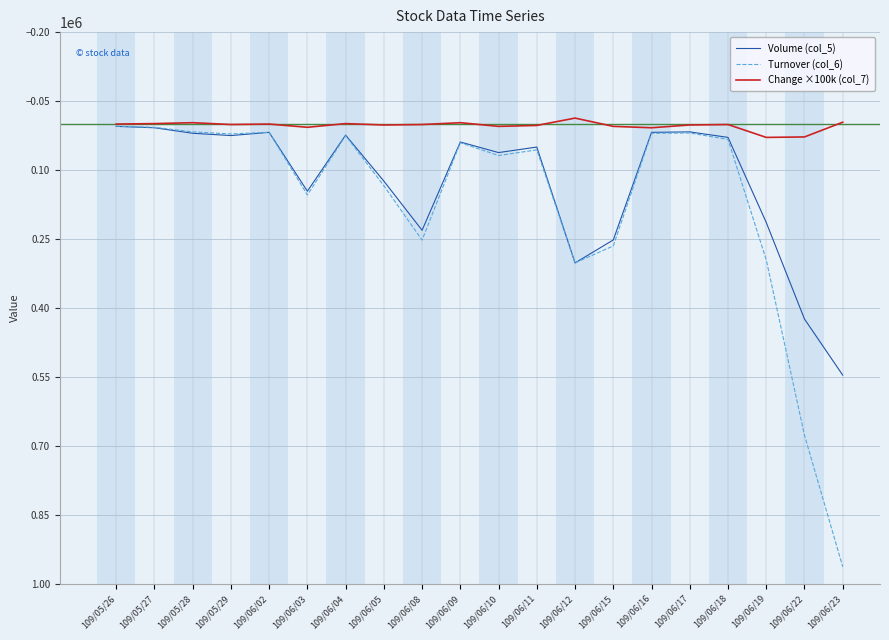

What is the highest value of the Volume (col_5) series?

546000.0